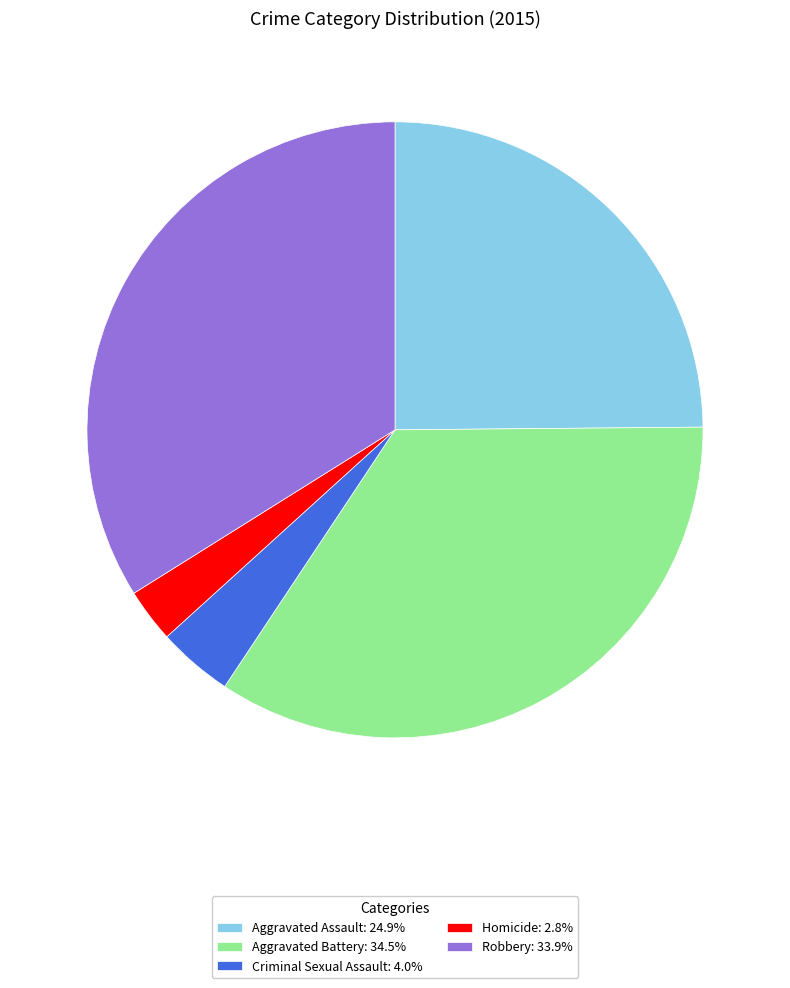

Rank the categories by value from highest to lowest.

Aggravated Battery, Robbery, Aggravated Assault, Criminal Sexual Assault, Homicide